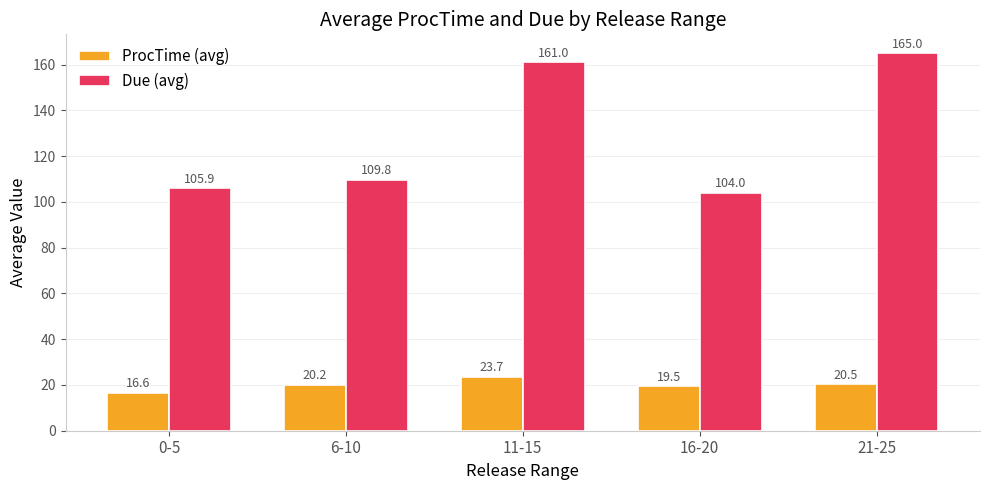

At which label does Due (avg) reach its minimum?

16-20